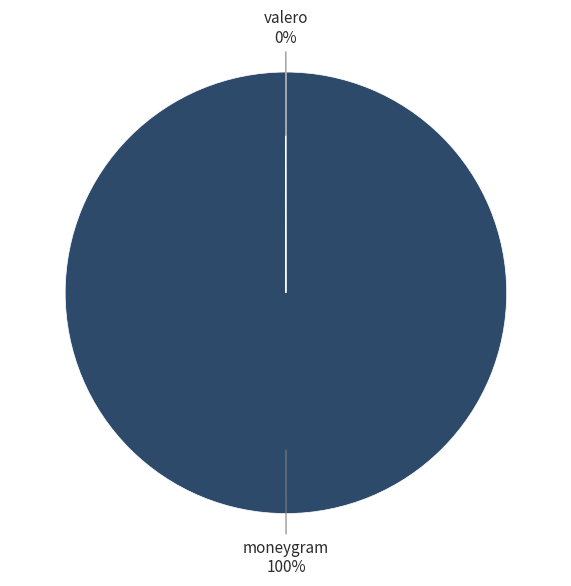

What percentage is the moneygram slice, to the nearest percent?

100%